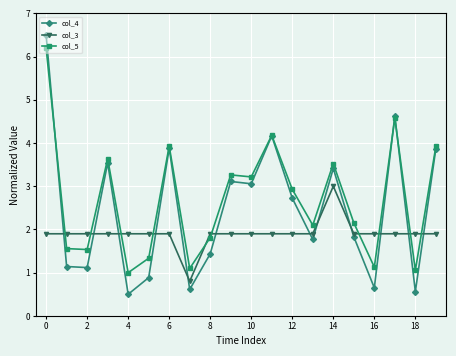

What is the maximum value shown in the chart?

6.5